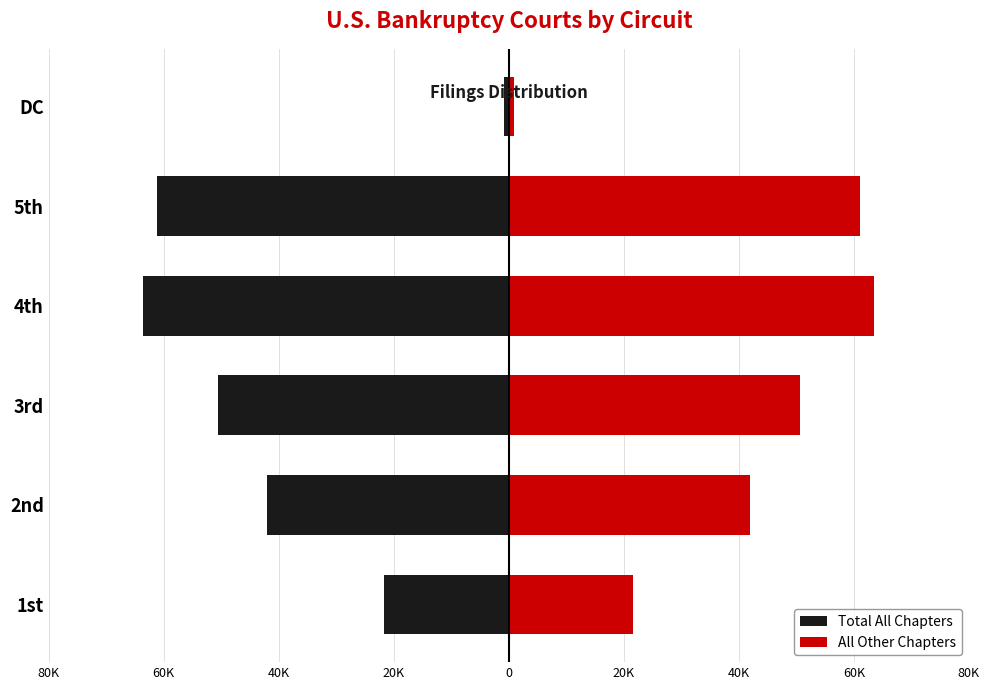

Which series changed the most between 1st and DC?

Total All Chapters